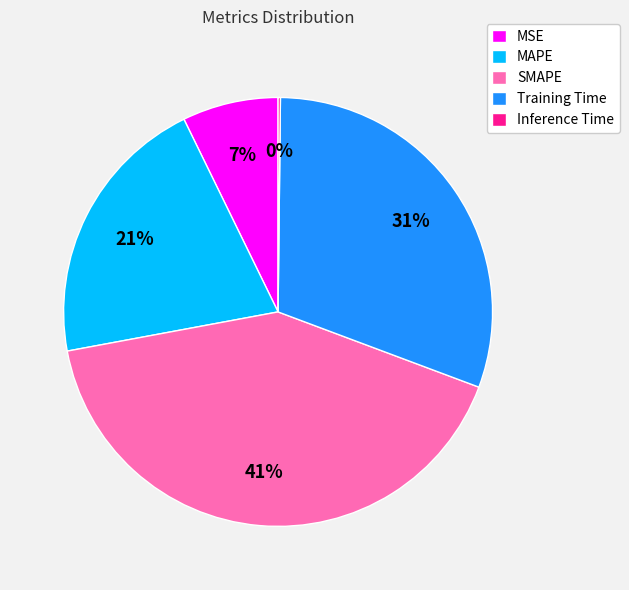

To the nearest percent, what is the difference between the MSE and SMAPE slice percentages?

34%